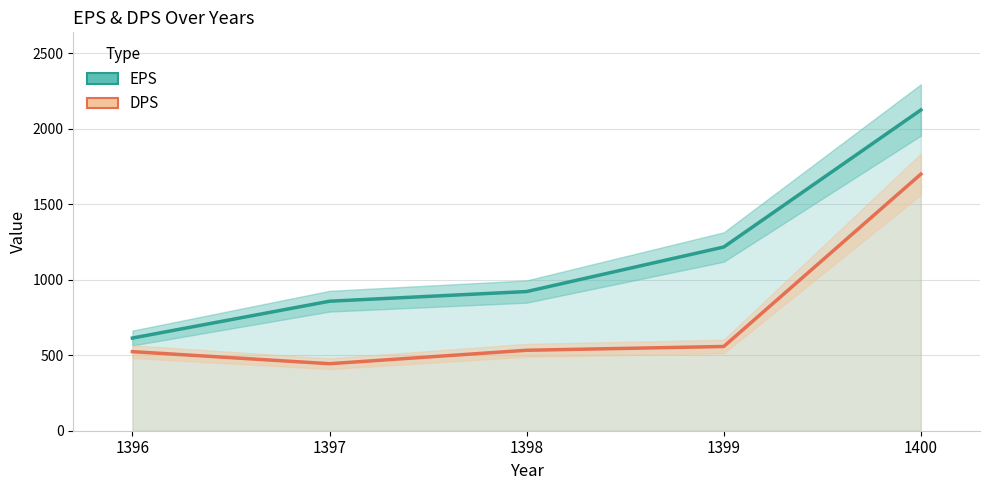

How many data points in DPS are less than 533?

2